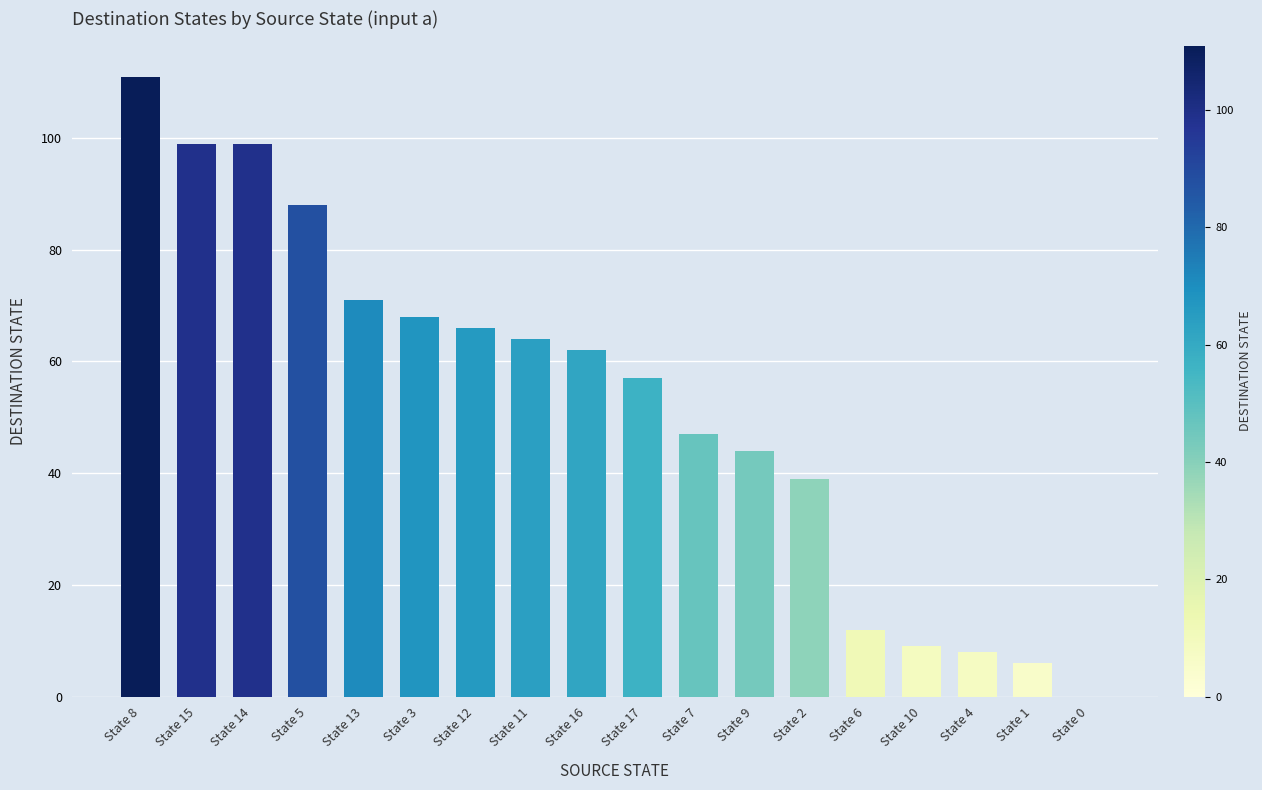

At which label does the data first exceed 62?

State 8